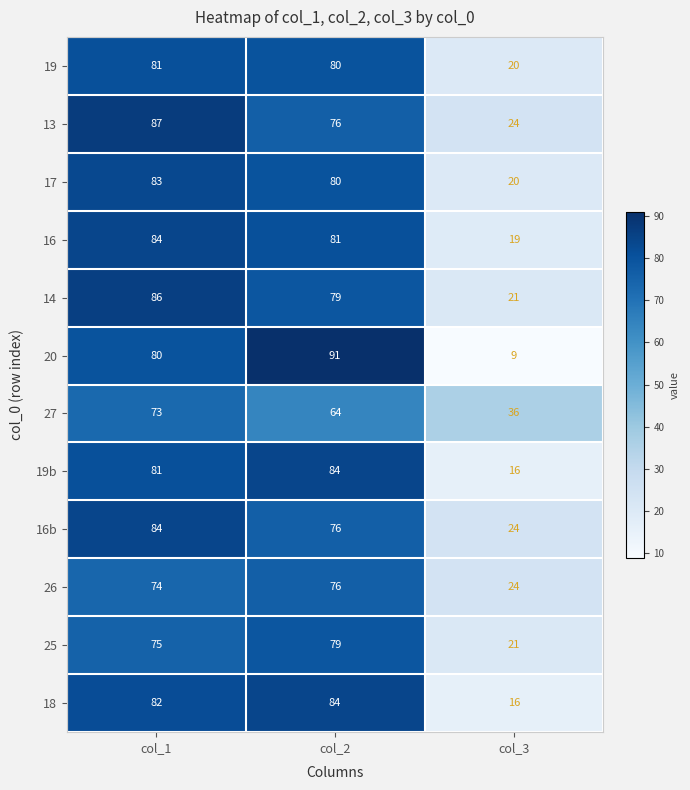

At which label does 27 first exceed 64?

col_1